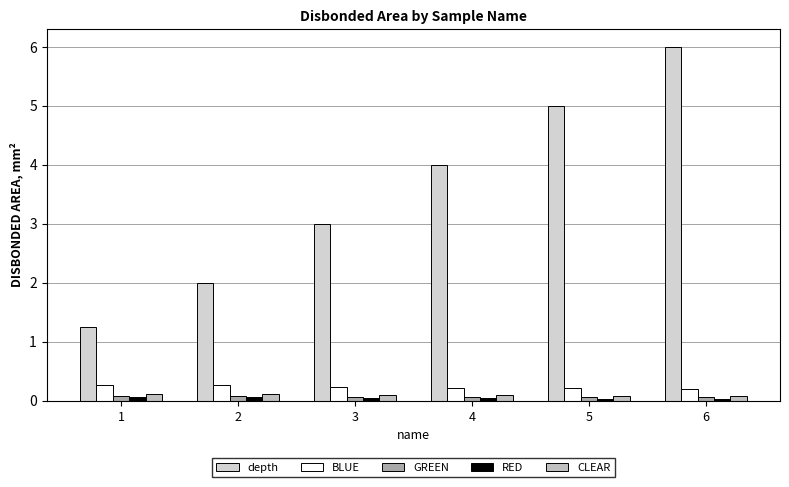

What is the difference between the maximum and minimum values in the BLUE series?

0.1